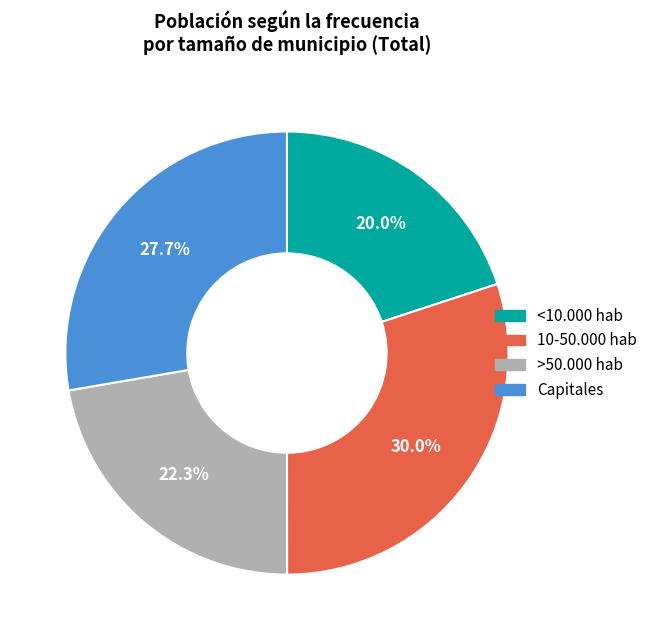

What percentage do 10-50.000 hab and Capitales together represent?

57.7%